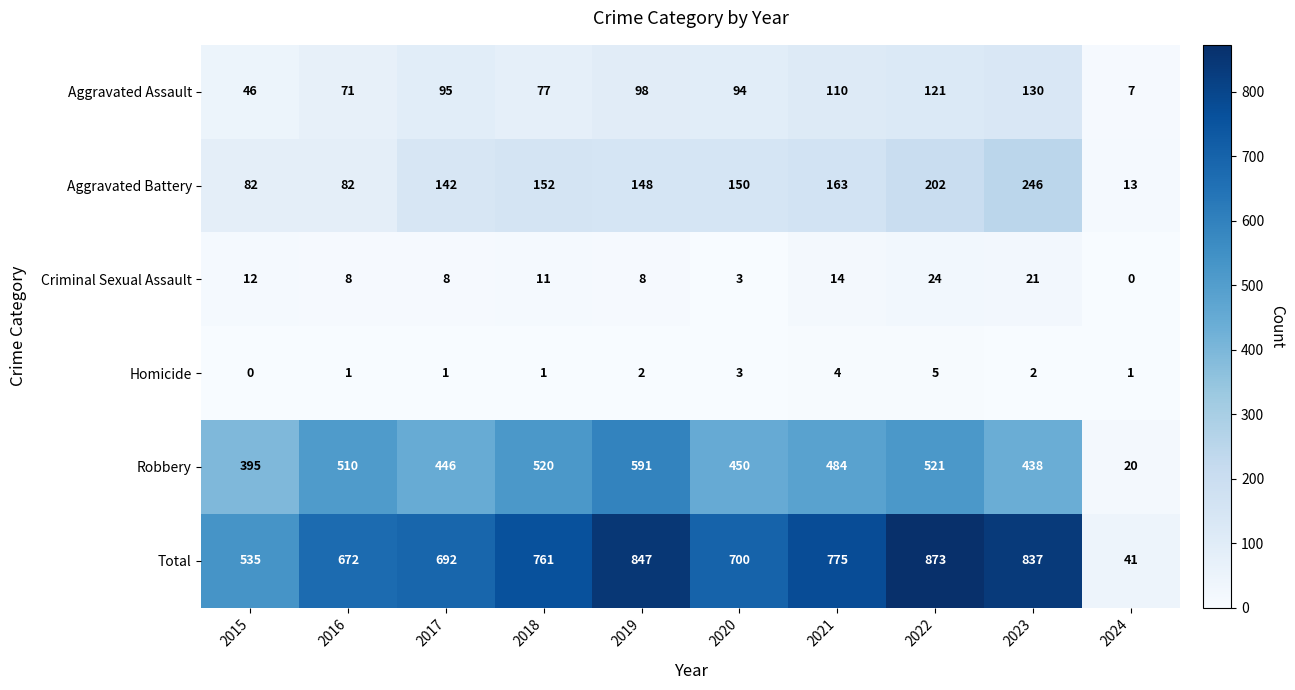

How many positive values does the Homicide series have?

9